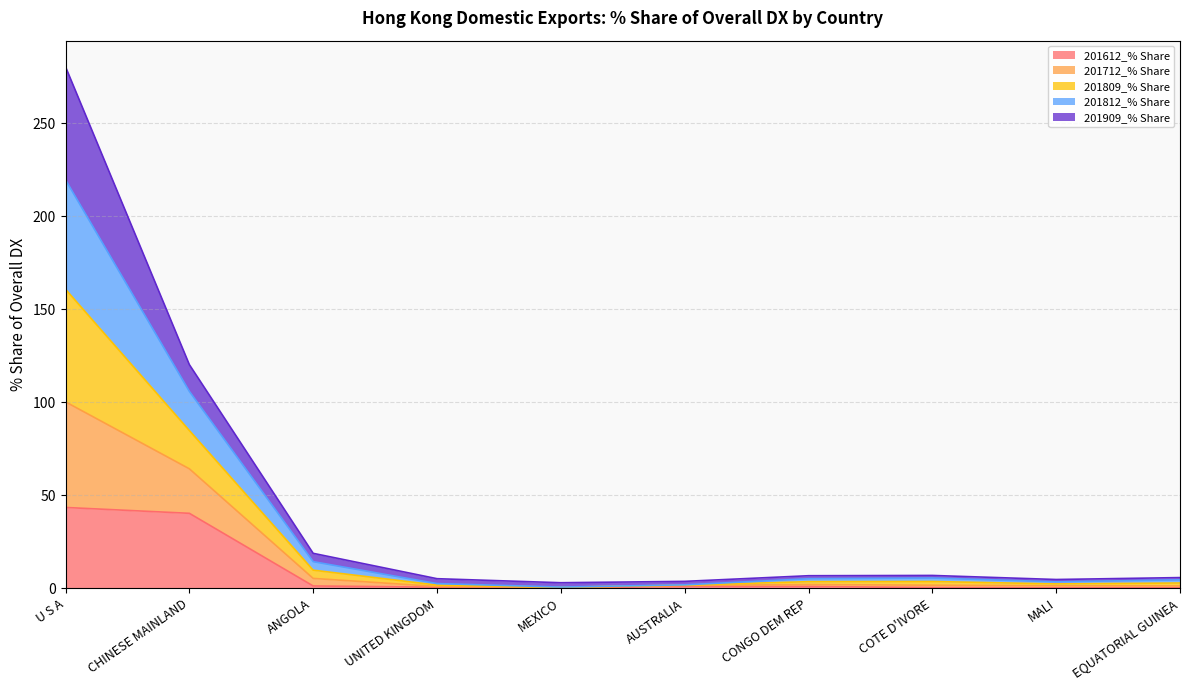

At which category is the sum across all series the highest?

U S A